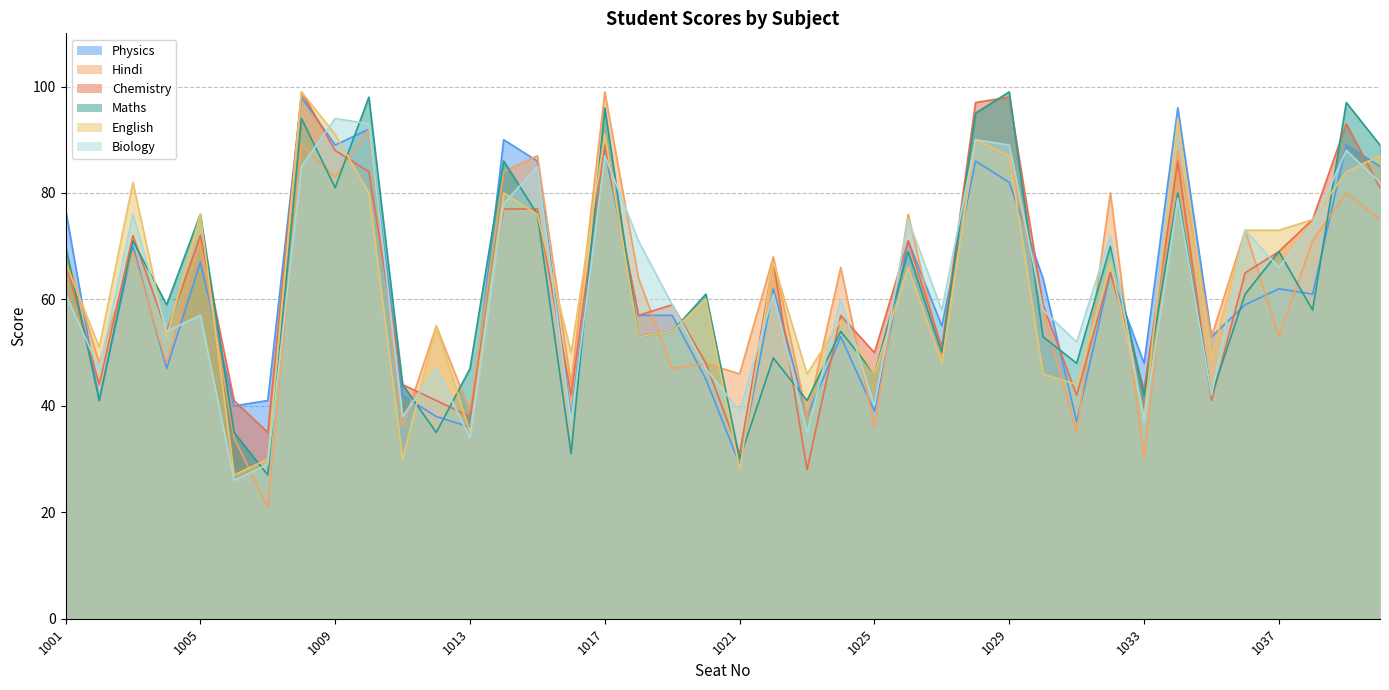

True or false: Maths and Chemistry intersect in this chart.

True